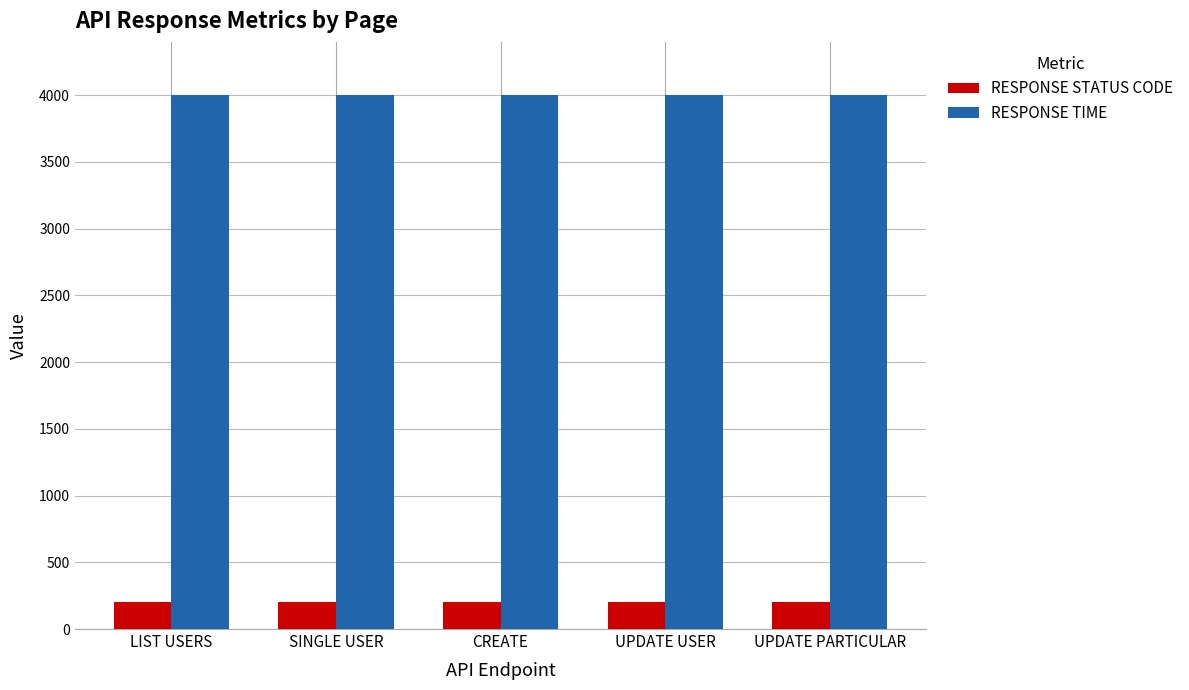

What is the label of the 1st bar from the left?

LIST USERS